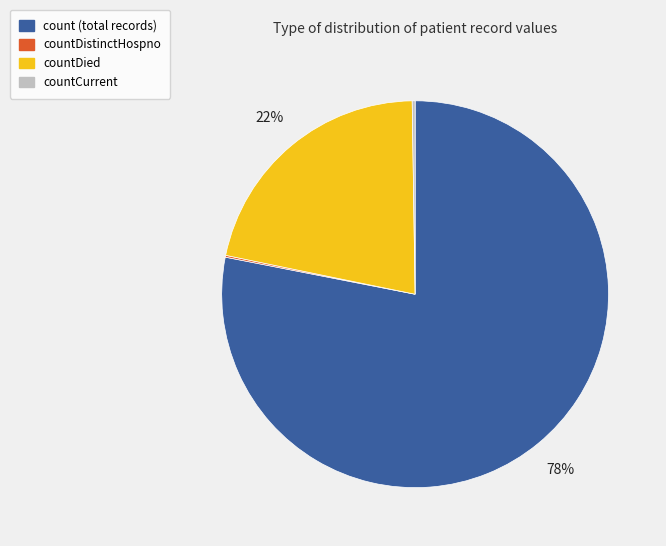

Does any single category account for the majority?

Yes